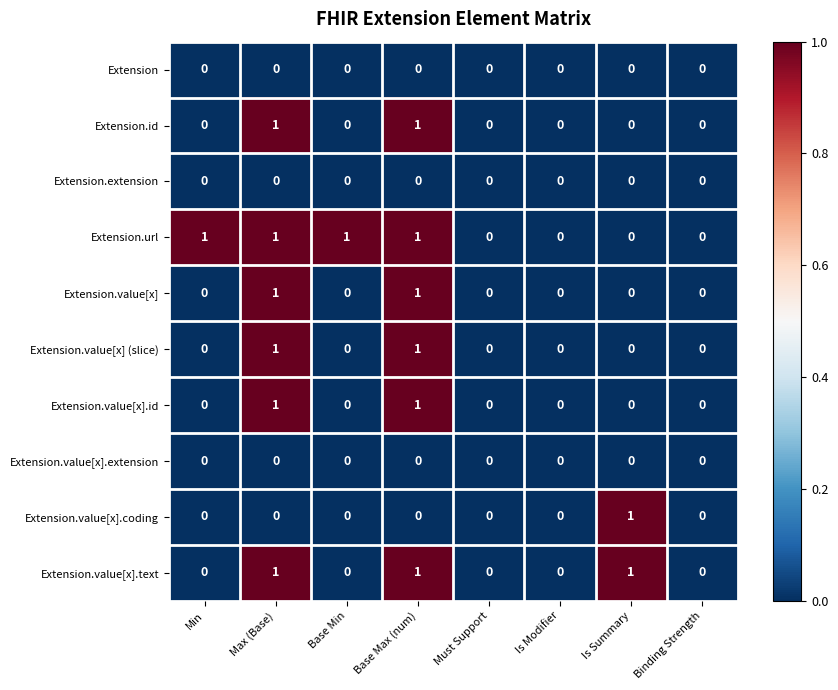

Is it true that Extension.url equals 1 at Is Modifier?

False